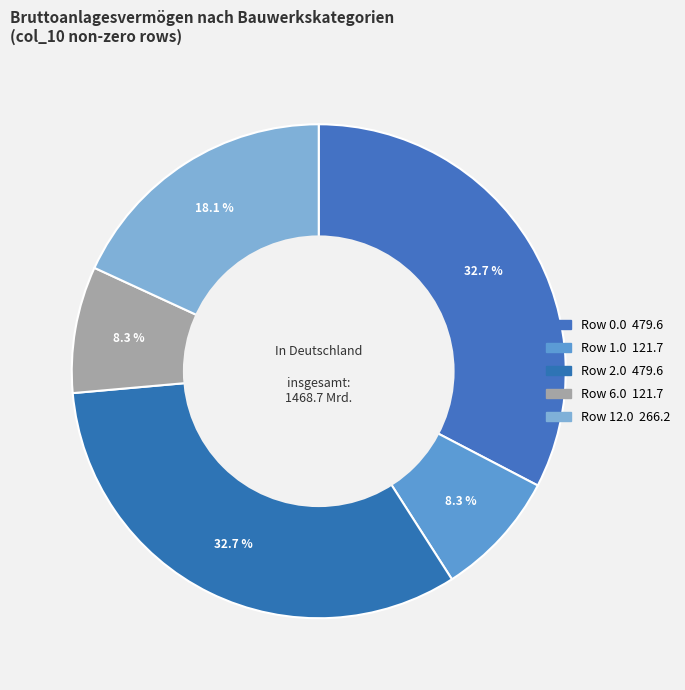

What is the largest slice in the pie chart?

col_0=0.0